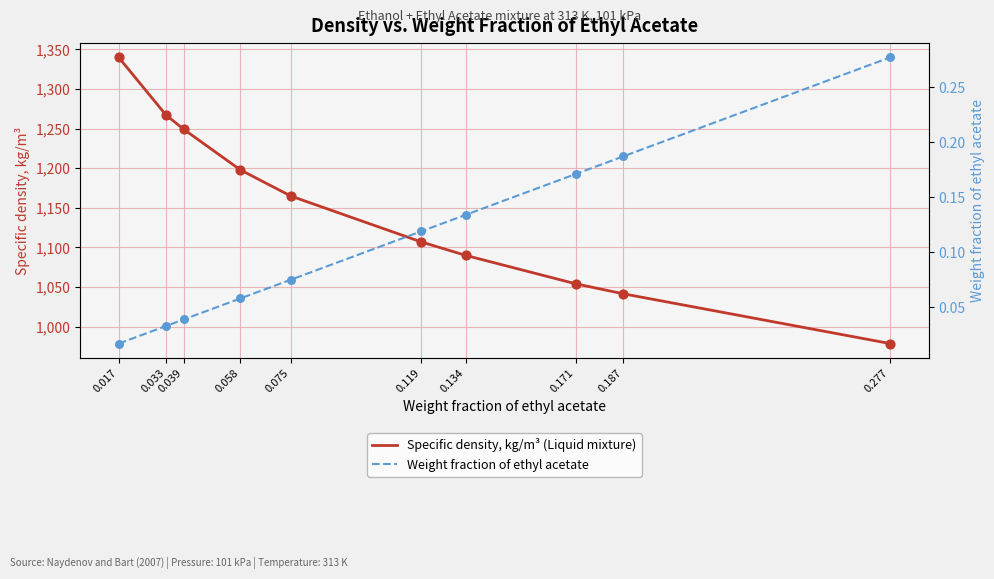

Which series has the largest Y range (max minus min)?

Specific density, kg/m³ (Liquid mixture)